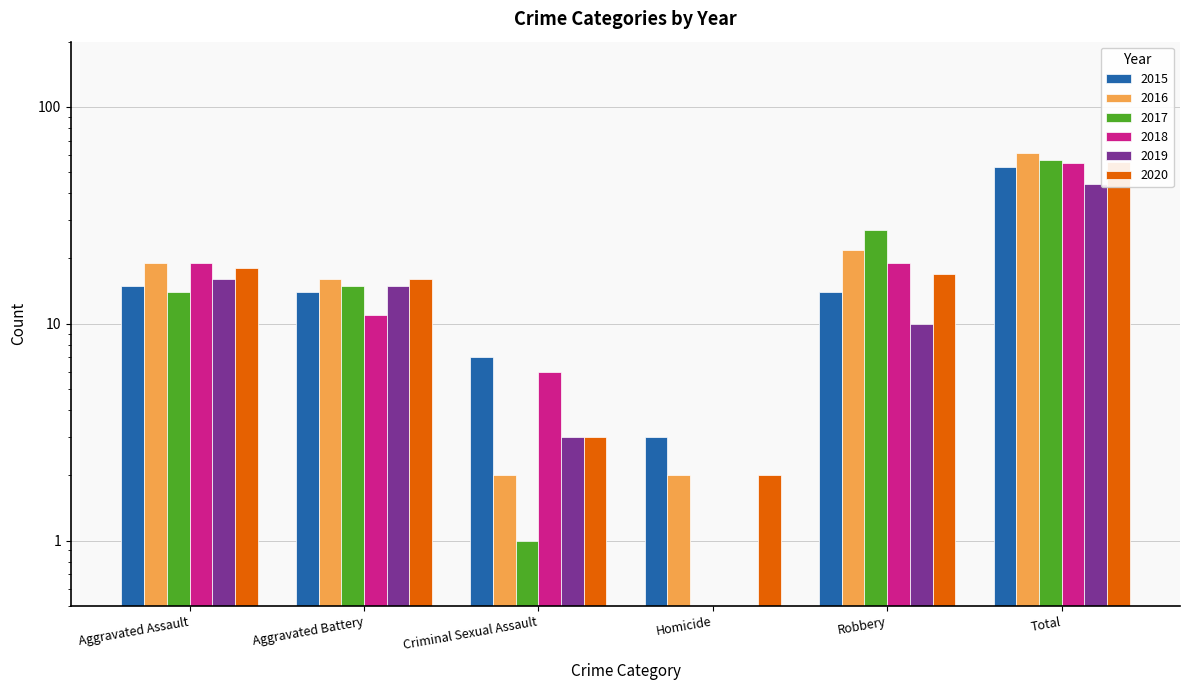

Count the number of categories in the chart.

6